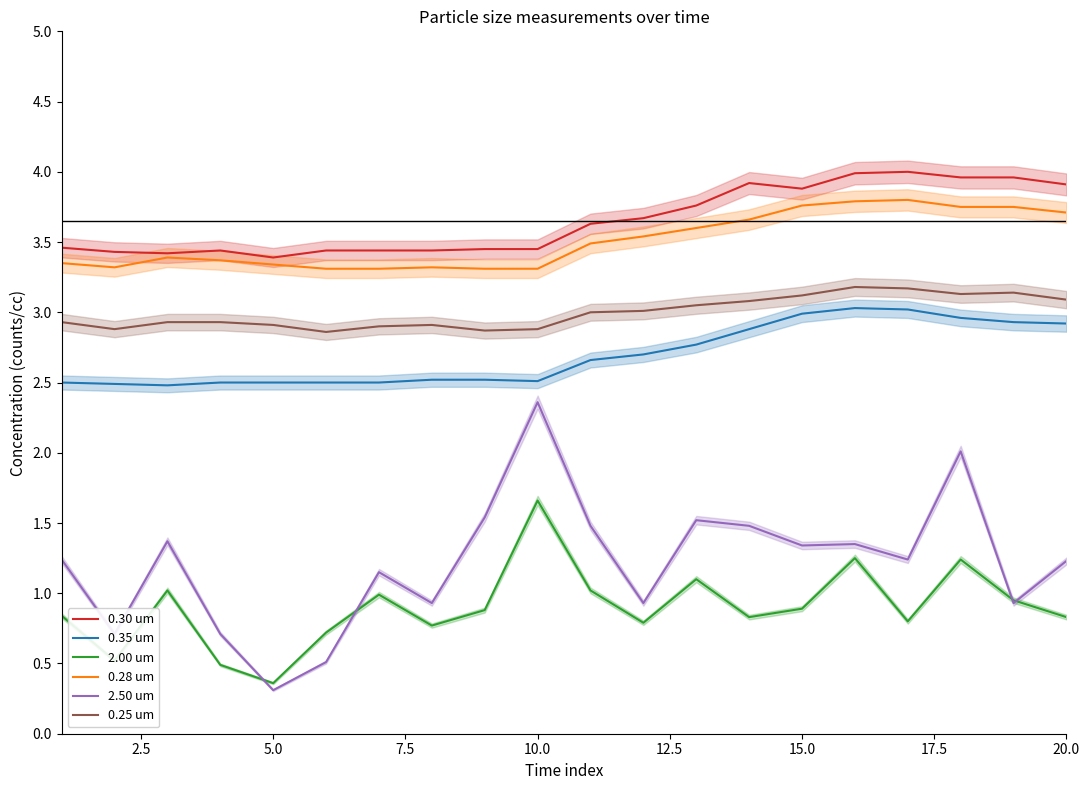

Reading right to left, list all the values displayed in this chart.

0.30 um: 3.9	4.0	4.0	4.0	4.0	3.9	3.9	3.8	3.7	3.6	3.5	3.5	3.4	3.4	3.4	3.4	3.4	3.4	3.4	3.5
0.35 um: 2.9	2.9	3.0	3.0	3.0	3.0	2.9	2.8	2.7	2.7	2.5	2.5	2.5	2.5	2.5	2.5	2.5	2.5	2.5	2.5
2.00 um: 0.8	0.9	1.2	0.8	1.2	0.9	0.8	1.1	0.8	1.0	1.7	0.9	0.8	1.0	0.7	0.4	0.5	1.0	0.5	0.8
0.28 um: 3.7	3.8	3.8	3.8	3.8	3.8	3.7	3.6	3.5	3.5	3.3	3.3	3.3	3.3	3.3	3.3	3.4	3.4	3.3	3.4
2.50 um: 1.2	0.9	2.0	1.2	1.4	1.3	1.5	1.5	0.9	1.5	2.4	1.5	0.9	1.1	0.5	0.3	0.7	1.4	0.7	1.2
0.25 um: 3.1	3.1	3.1	3.2	3.2	3.1	3.1	3.0	3.0	3.0	2.9	2.9	2.9	2.9	2.9	2.9	2.9	2.9	2.9	2.9